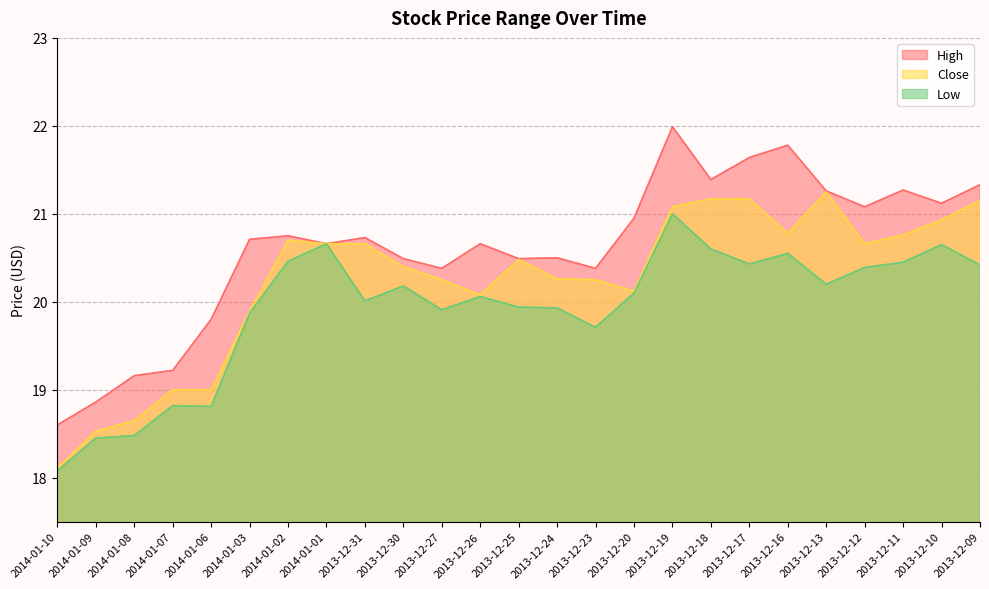

At 2014-01-03, list the series in order from largest to smallest.

High, Close, Low